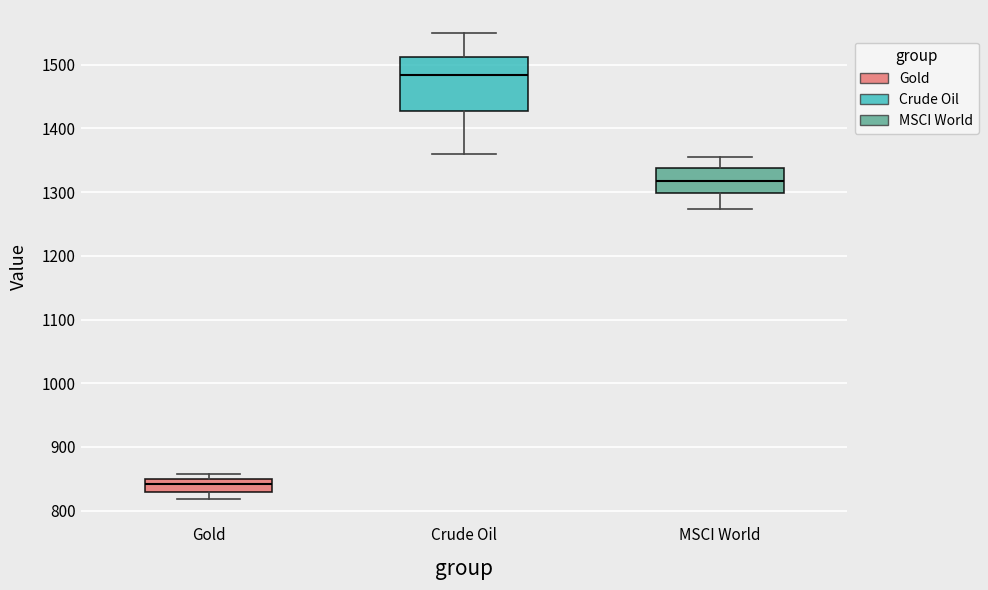

Reading left to right, transcribe this box plot: for each box, give where its median line is, the range the box spans, and where its two whiskers end, as read against the y-axis. The values are not printed on the chart, so give them approximately, as read against the axis.

Gold: median 840, box 830 to 850, whiskers 820 to 860
Crude Oil: median 1480, box 1430 to 1510, whiskers 1360 to 1550
MSCI World: median 1320, box 1300 to 1340, whiskers 1270 to 1350